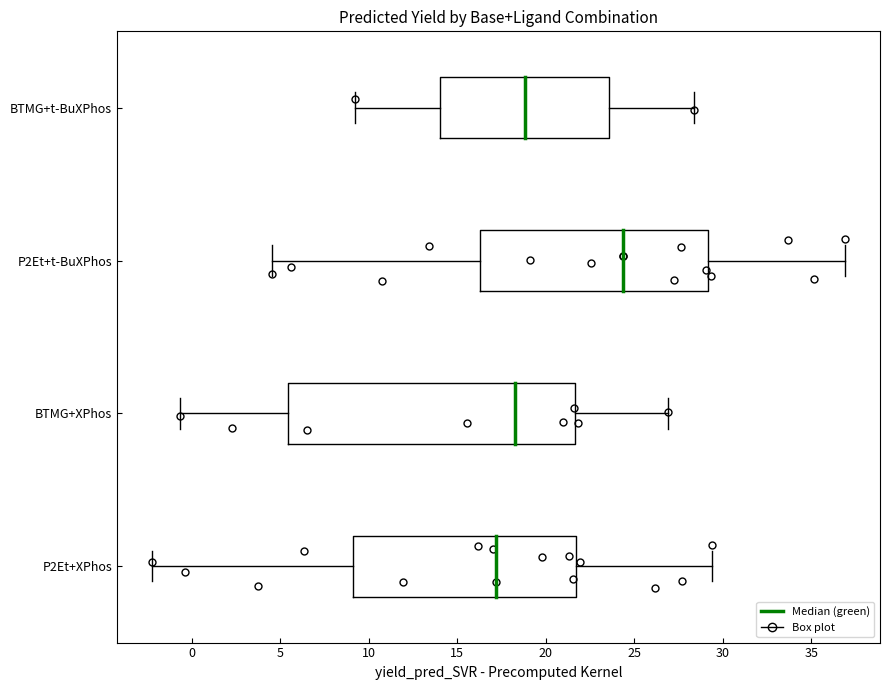

Which box has the furthest to the left median line?

P2Et+XPhos